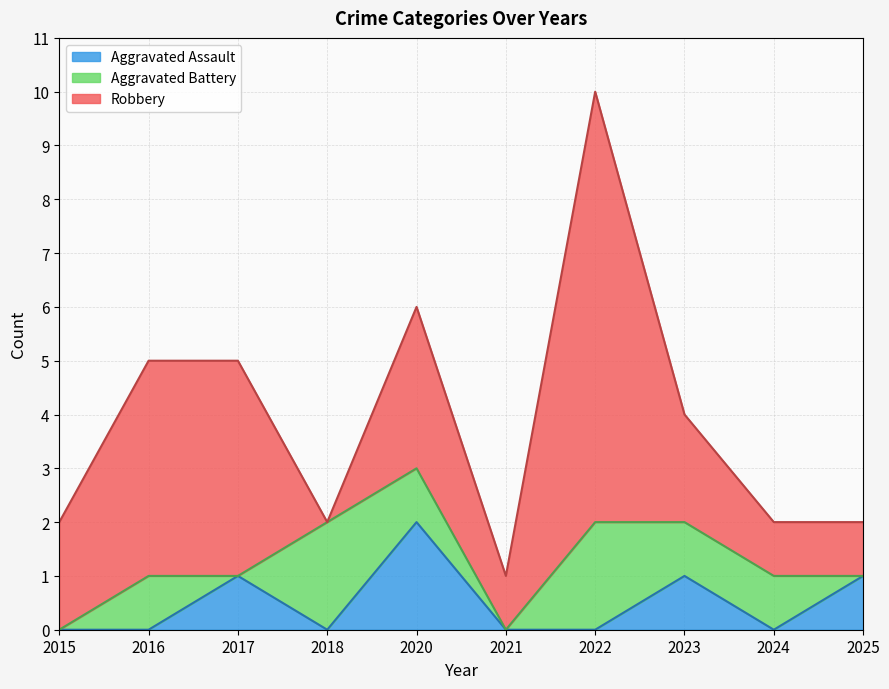

Reading left to right, list all the values displayed in this chart.

Aggravated Assault: 2015=0	2016=0	2017=1	2018=0	2020=2	2021=0	2022=0	2023=1	2024=0	2025=1
Aggravated Battery: 2015=0	2016=1	2017=0	2018=2	2020=1	2021=0	2022=2	2023=1	2024=1	2025=0
Robbery: 2015=2	2016=4	2017=4	2018=0	2020=3	2021=1	2022=8	2023=2	2024=1	2025=1